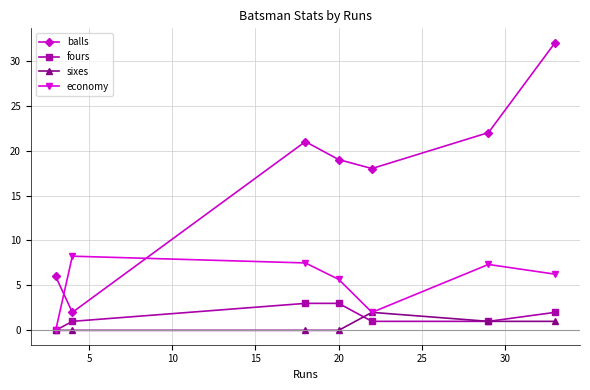

True or false: sixes has more than 0 interior local peaks.

True